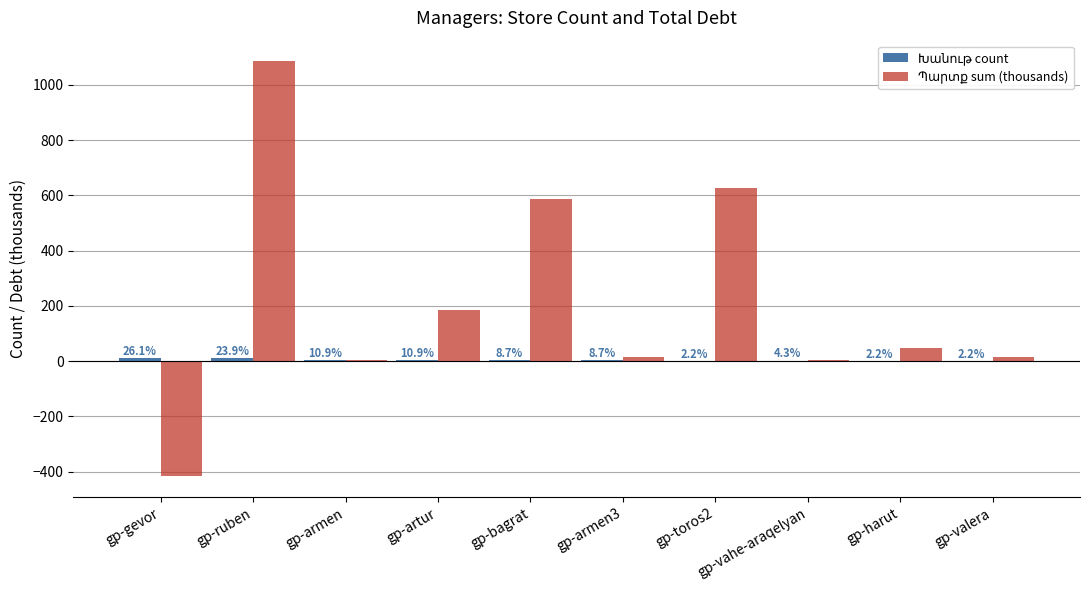

Reading left to right, extract all data points from this chart.

Խանութ count: gp-gevor=12.0	gp-ruben=11.0	gp-armen=5.0	gp-artur=5.0	gp-bagrat=4.0	gp-armen3=4.0	gp-toros2=1.0	gp-vahe-araqelyan=2.0	gp-harut=1.0	gp-valera=1.0
Պարտք sum (thousands): gp-gevor=-416.7	gp-ruben=1084.5	gp-armen=2.4	gp-artur=186.4	gp-bagrat=587.8	gp-armen3=14.7	gp-toros2=628.2	gp-vahe-araqelyan=5.0	gp-harut=47.0	gp-valera=14.7